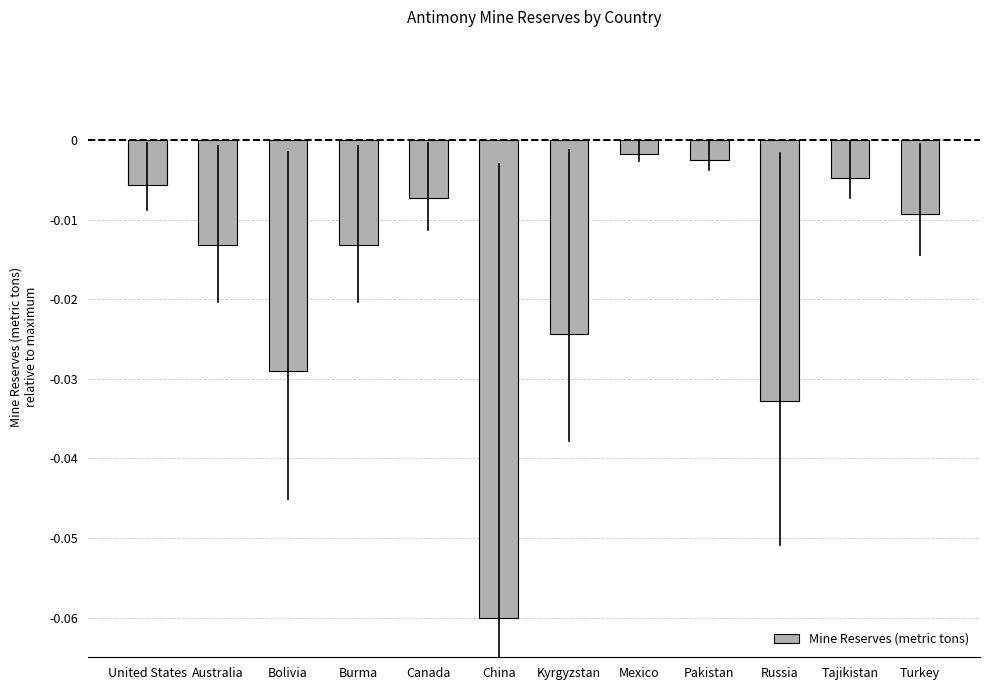

Are the bars grouped side by side (vs. stacked)?

No